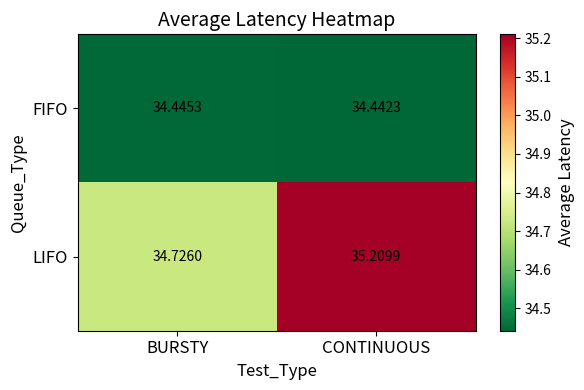

Between BURSTY and CONTINUOUS, which series saw the biggest shift?

LIFO